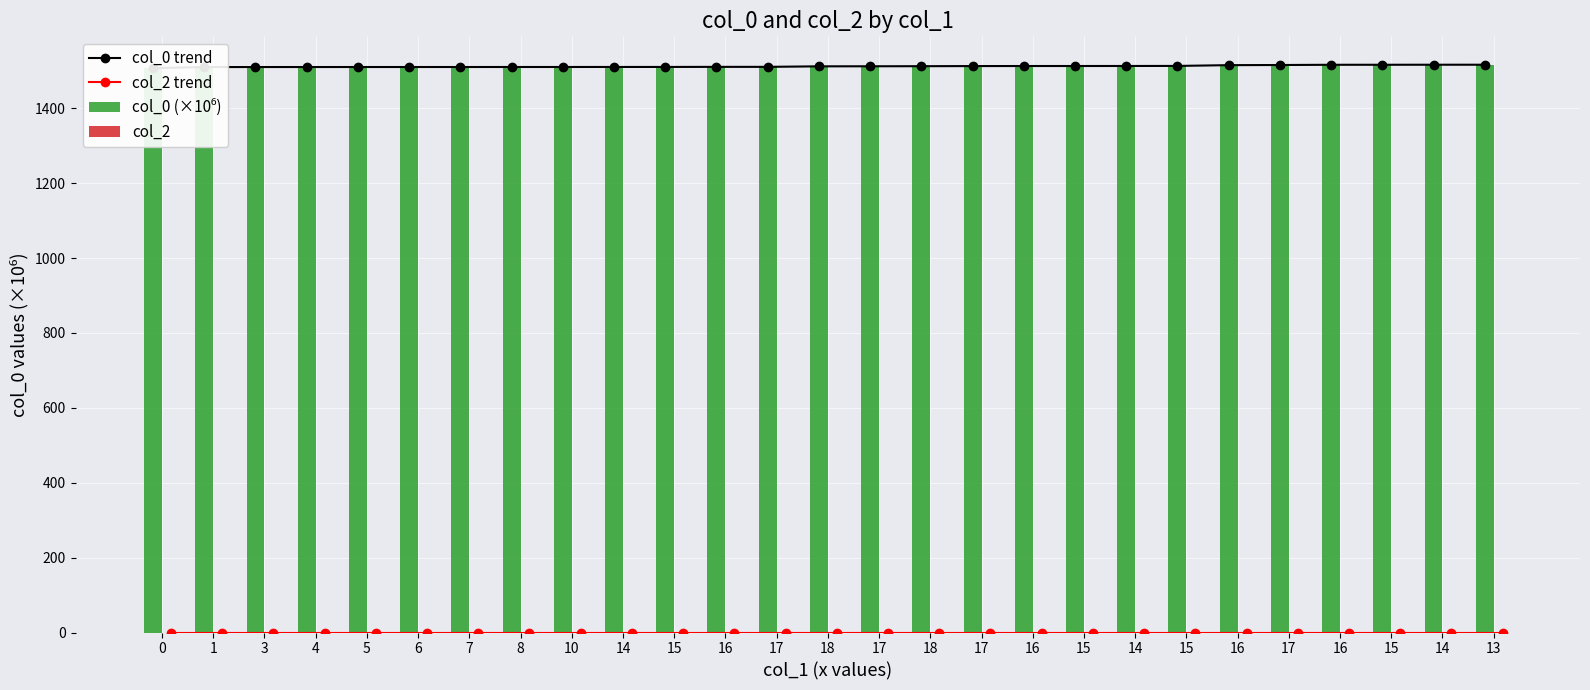

How many data points does each series have?

27